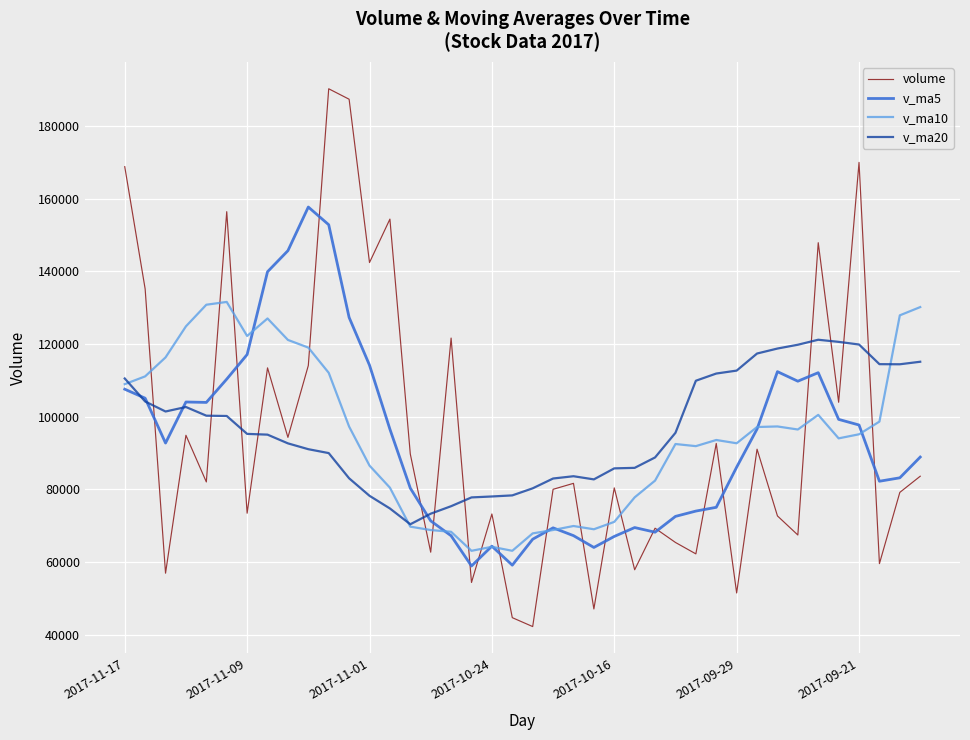

What is the difference between the maximum and second lowest values in the v_ma20 series?

47870.7